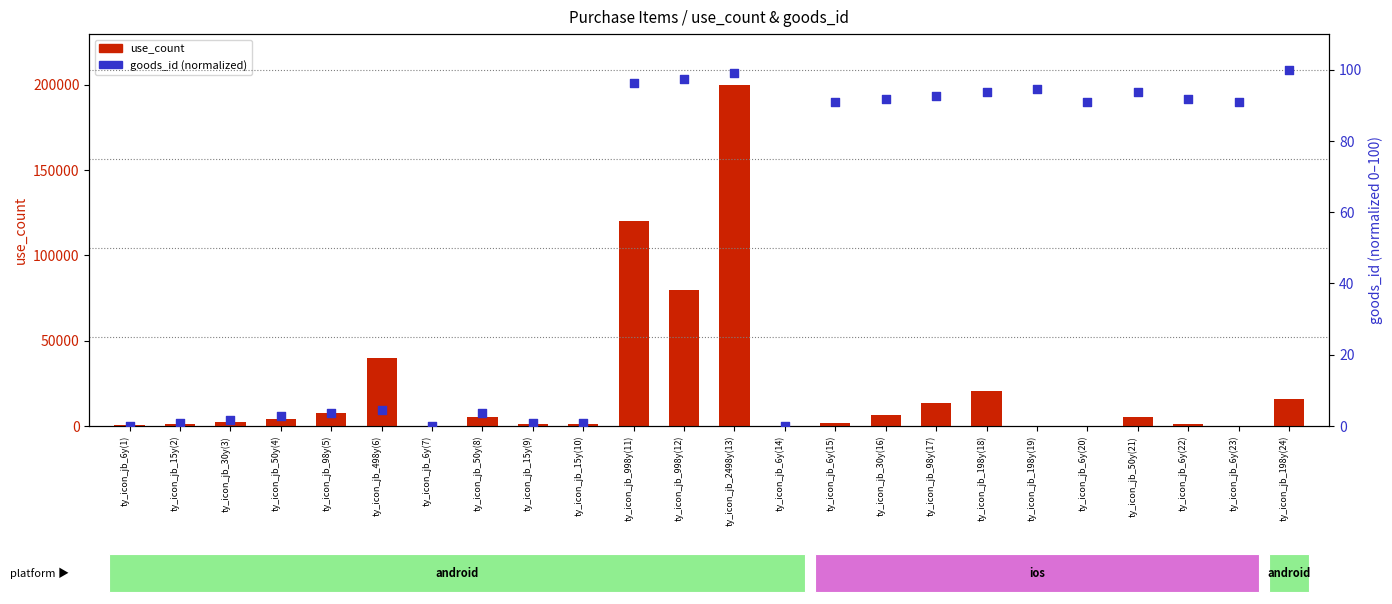

Which series has the widest spread of Y values?

use_count